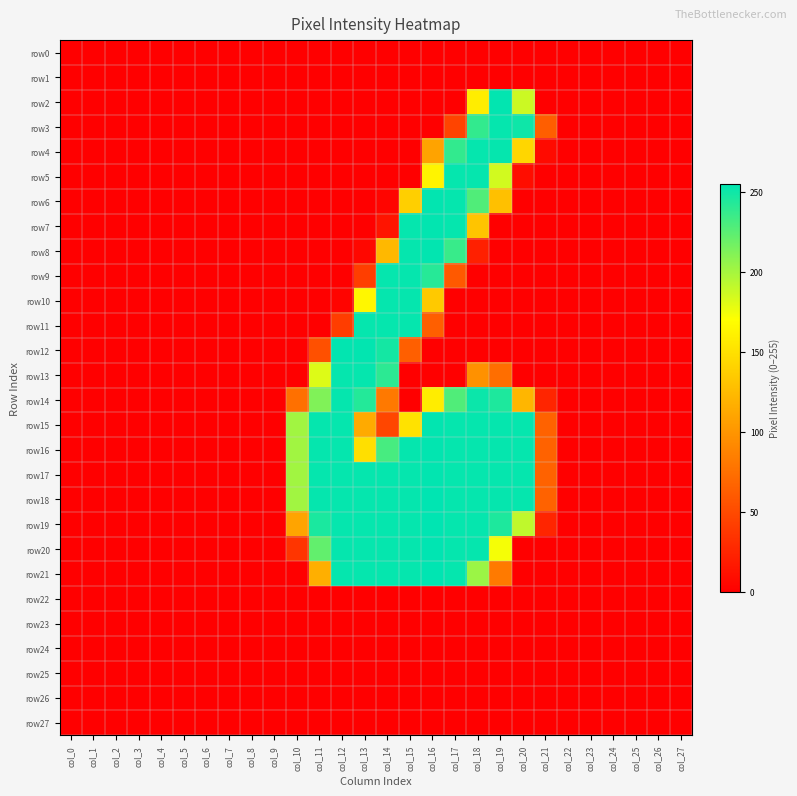

Which category has the highest value across all series?

col_16